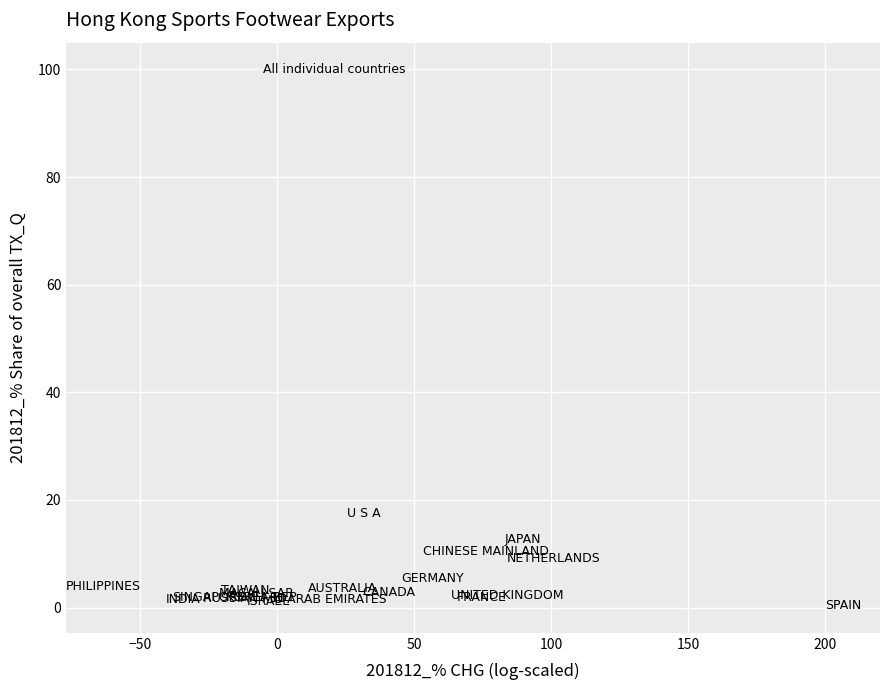

What Y value in the scatter plot is closest to 50?

17.4